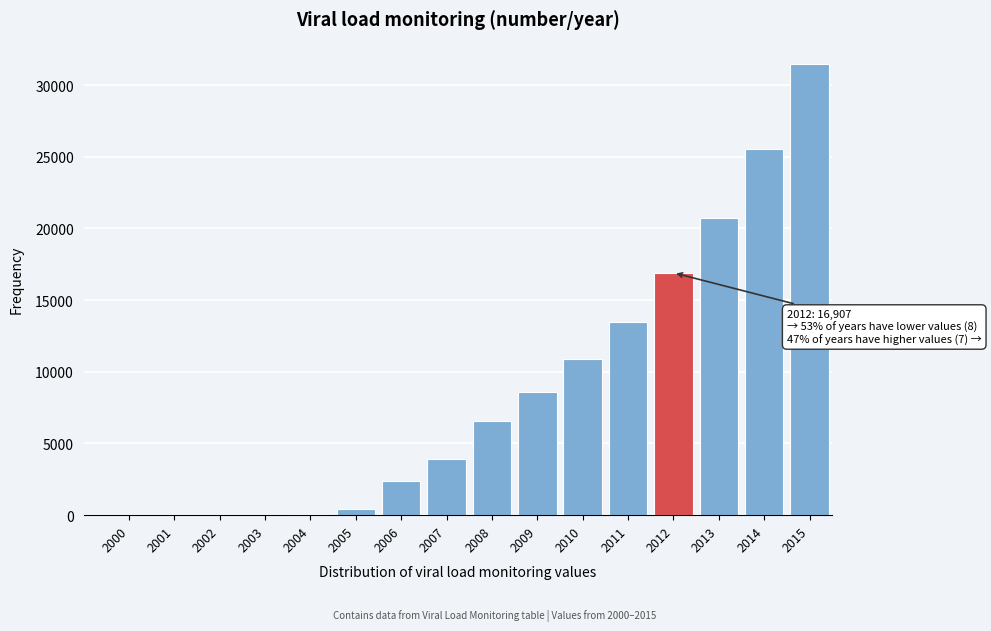

What is the greatest value displayed?

31459.6